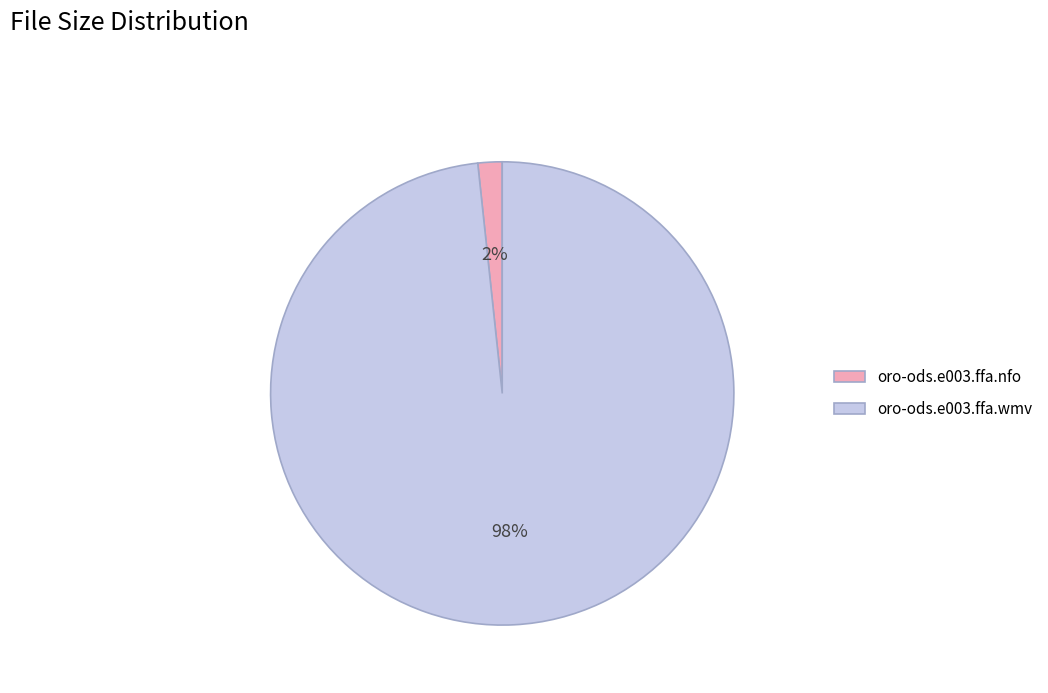

Do oro-ods.e003.ffa.wmv and oro-ods.e003.ffa.nfo together represent more than half of the pie?

Yes